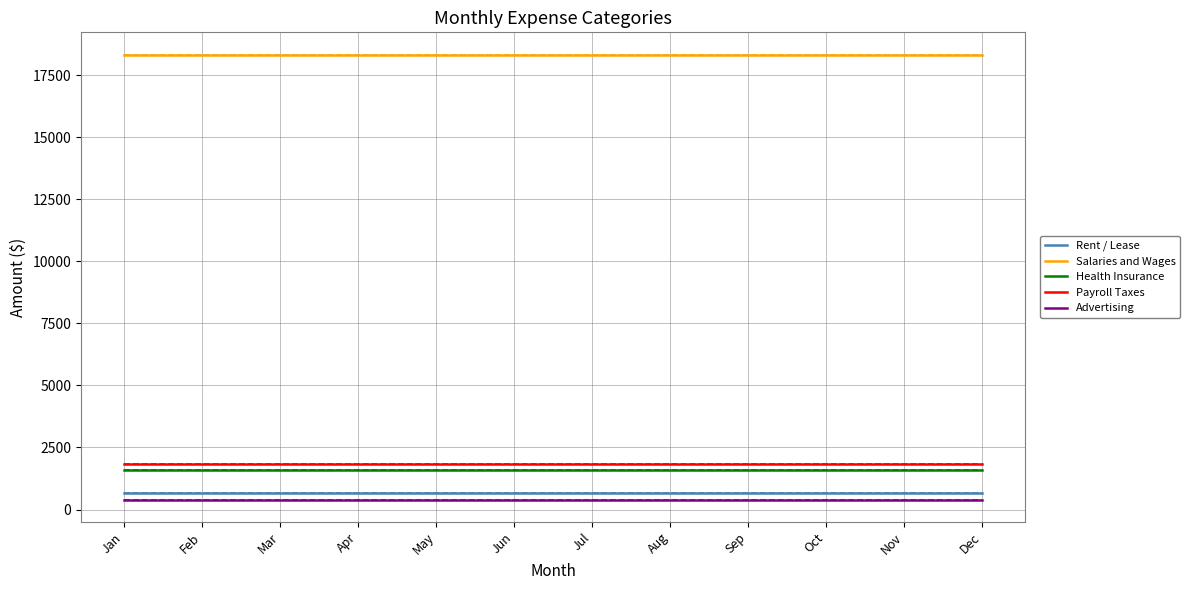

Where is Payroll Taxes nearest to the value 1833?

Jan